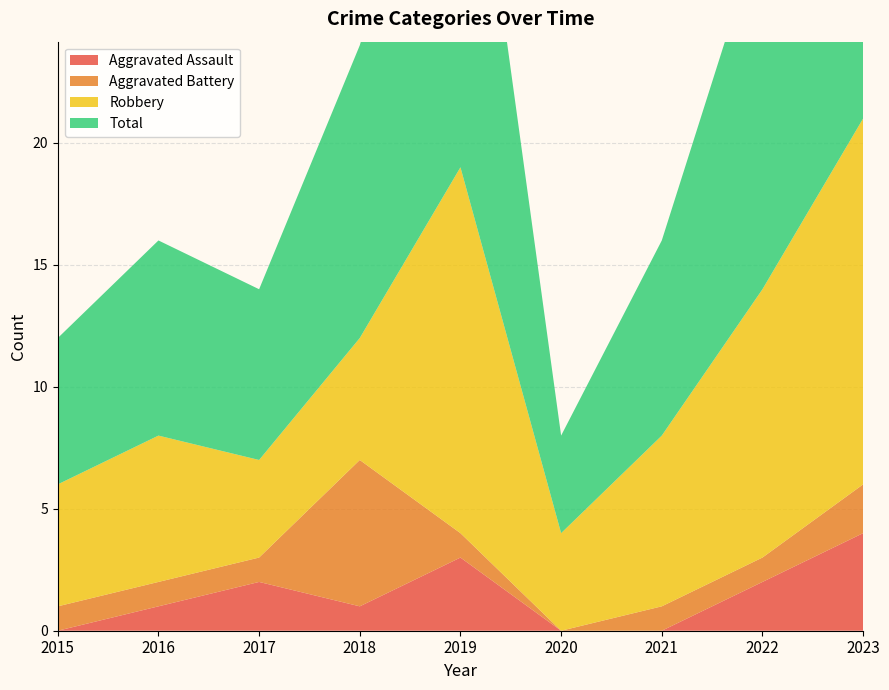

Reading left to right, transcribe all the data shown in this chart.

Aggravated Assault: 0	1	2	1	3	0	0	2	4
Aggravated Battery: 1	1	1	6	1	0	1	1	2
Robbery: 5	6	4	5	15	4	7	11	15
Total: 6	8	7	12	19	4	8	15	21